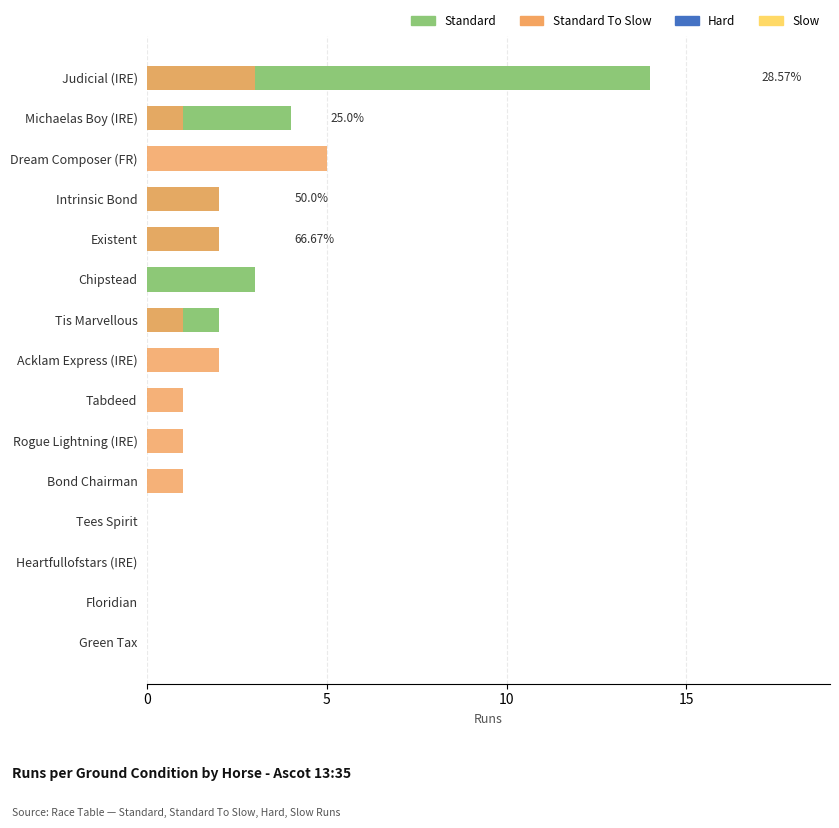

Which series has the largest total across all categories?

Standard